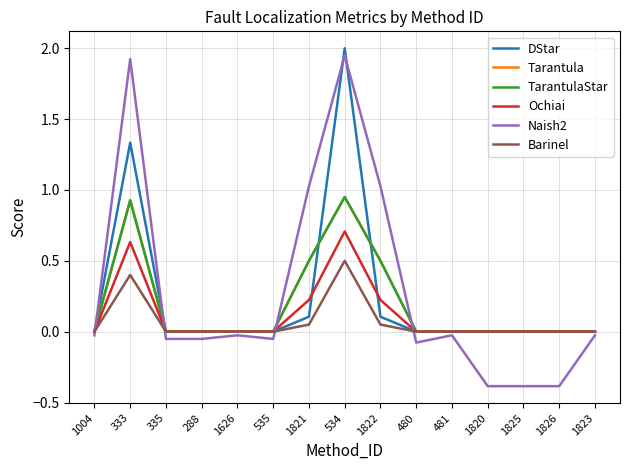

At which category does the chart reach its peak across all series?

534